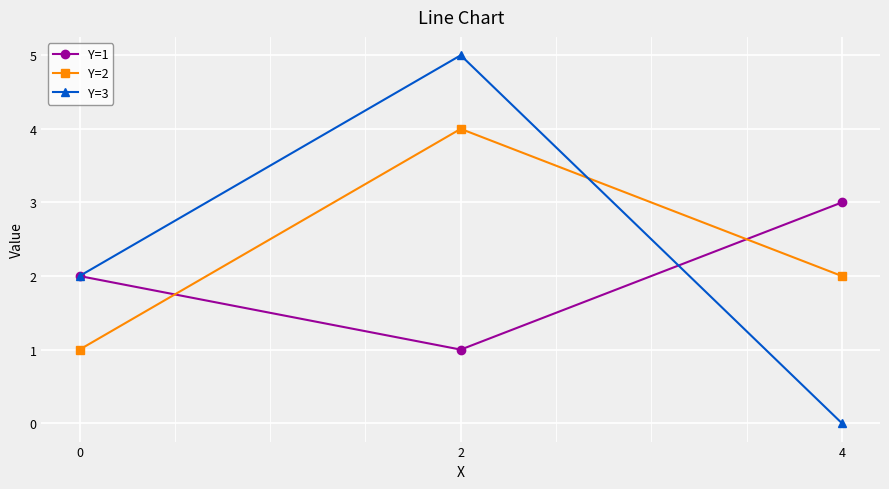

Where is Y=2 nearest to the value 2?

4